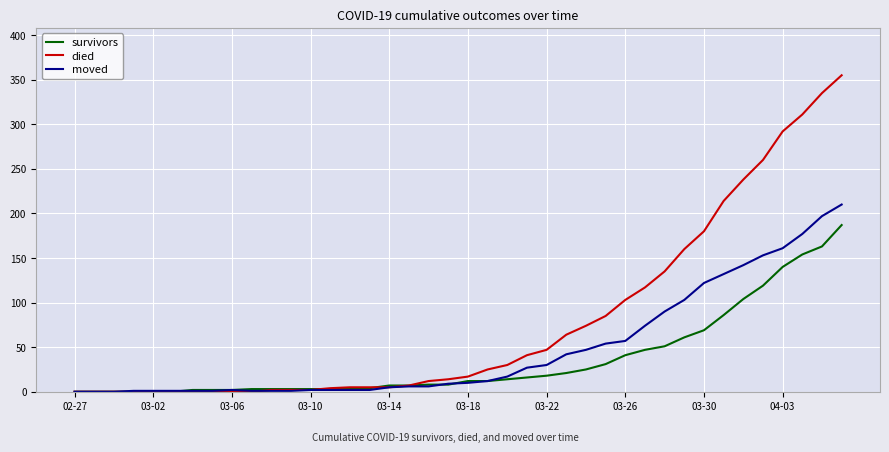

List the series in order of their peak value, highest first.

died, moved, survivors